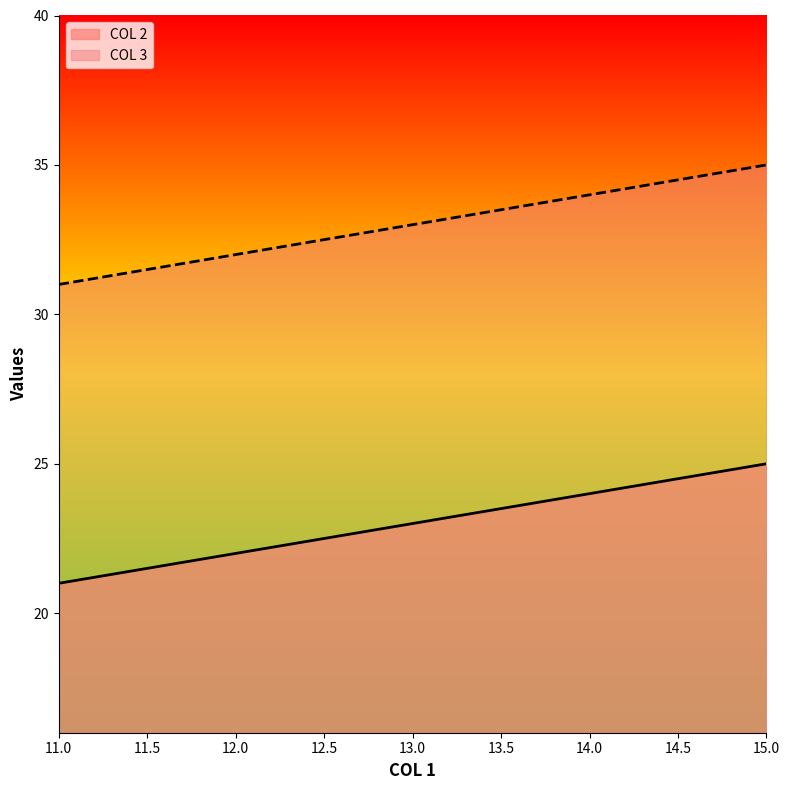

What is the minimum value for COL 2?

21